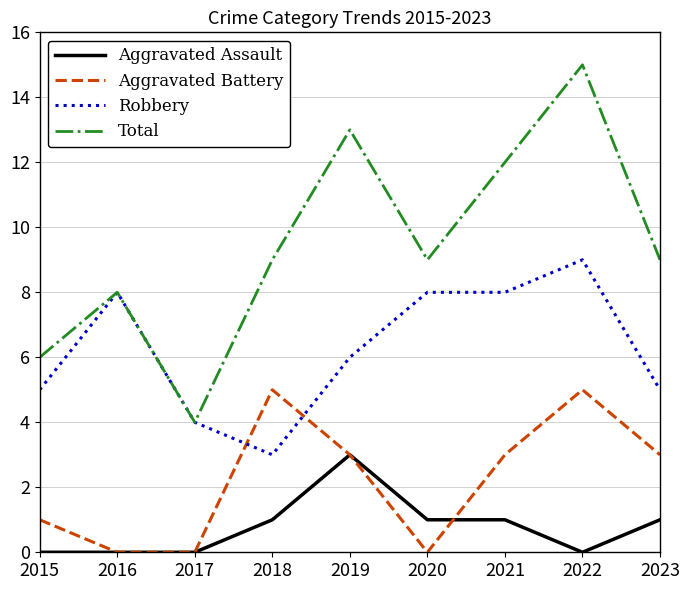

What is the spread (max minus min) of values at 2021?

11